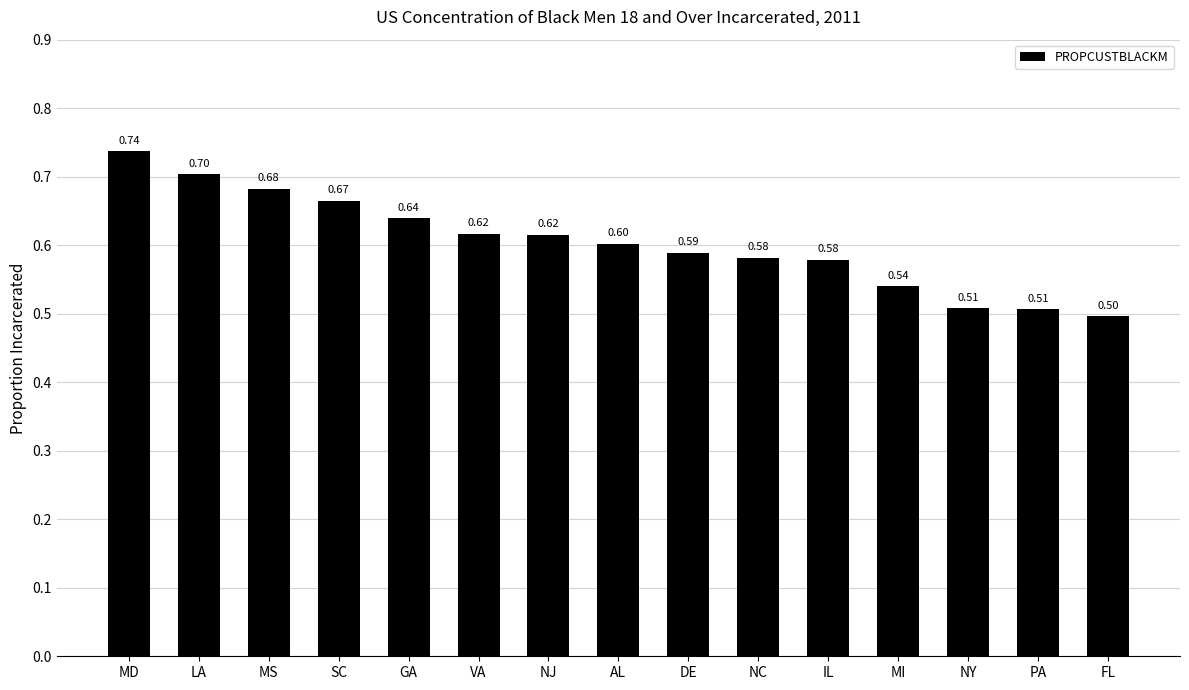

What is the maximum value shown in the chart?

0.7